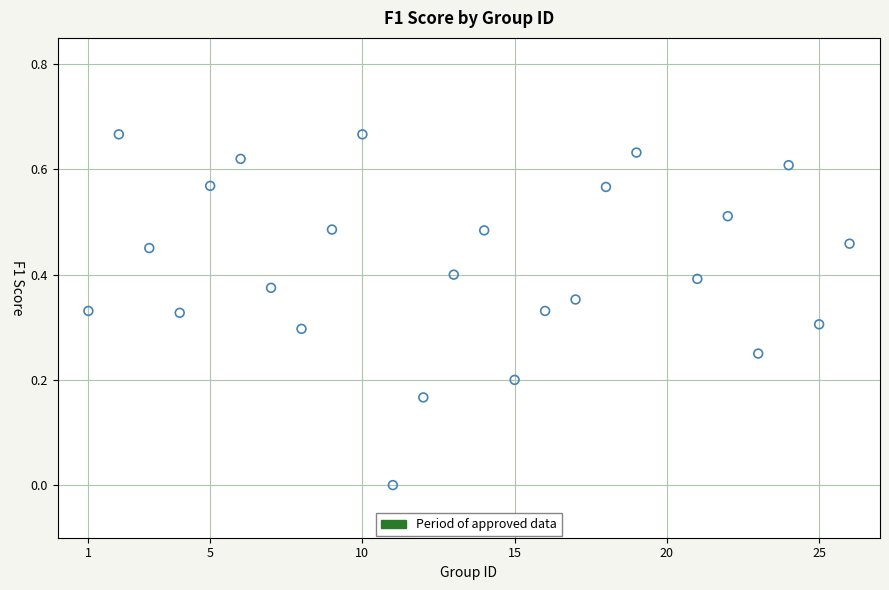

What is the range of X values (max minus min)?

25.0